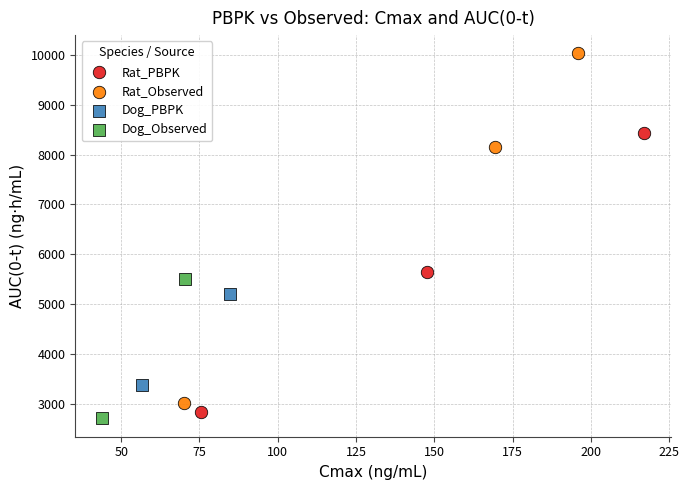

What are all the series names shown in the legend?

Rat_PBPK, Rat_Observed, Dog_PBPK, Dog_Observed